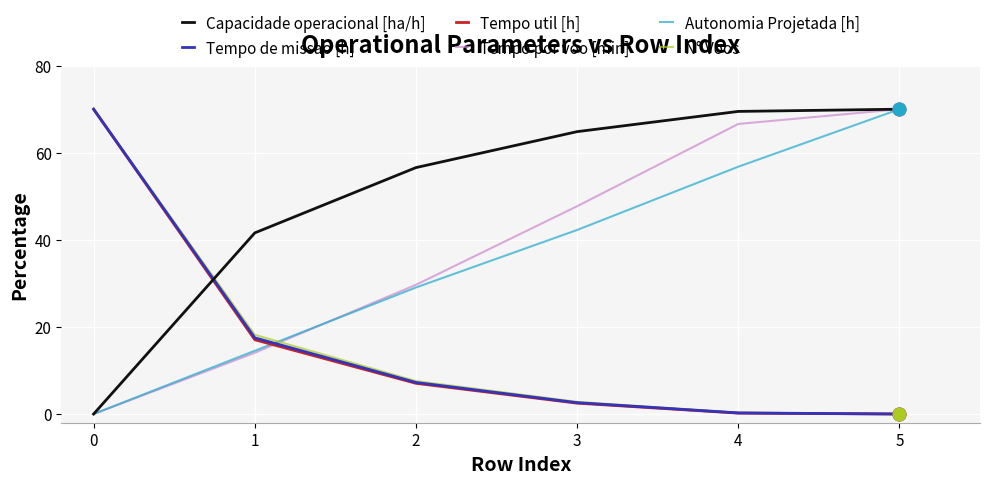

Between 3 and 4, which series saw the biggest shift?

Tempo por voo [min]